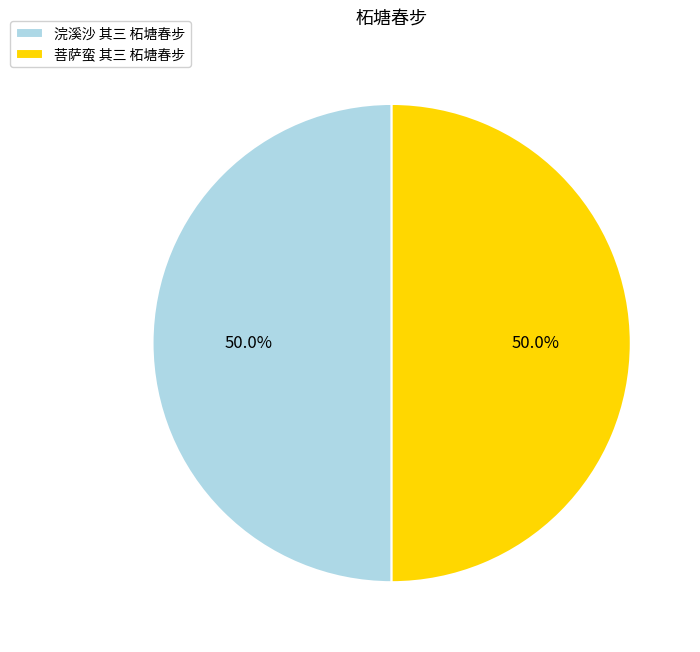

What percentage is the 浣溪沙 其三 柘塘春步 slice, to the nearest percent?

50%